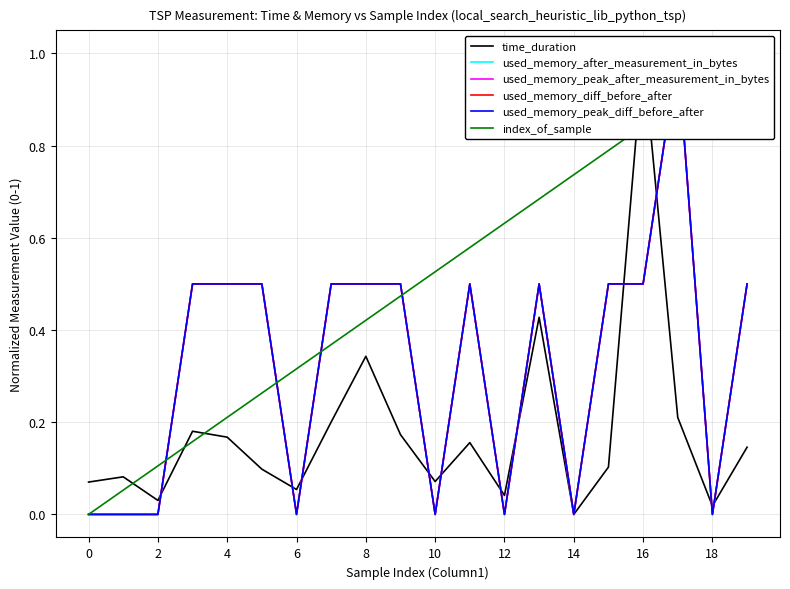

List the series in order of their peak value, highest first.

time_duration, used_memory_after_measurement_in_bytes, used_memory_peak_after_measurement_in_bytes, used_memory_diff_before_after, used_memory_peak_diff_before_after, index_of_sample